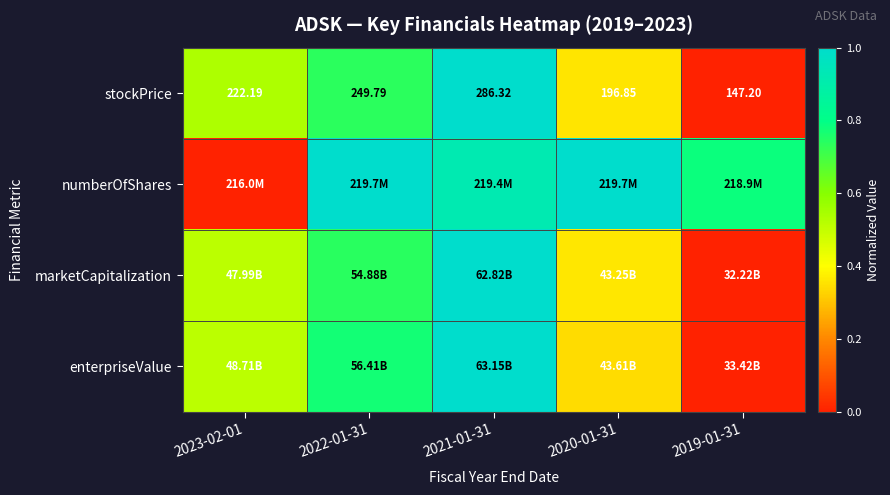

Which series has the widest spread of values?

stockPrice